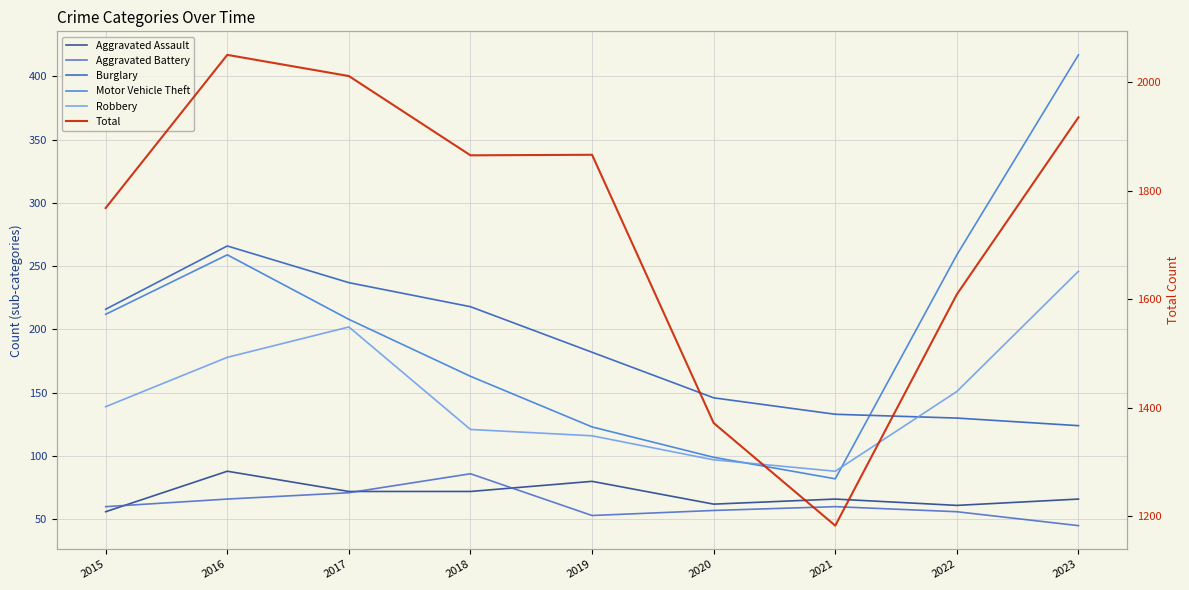

What is the sum of all Aggravated Assault values?

623